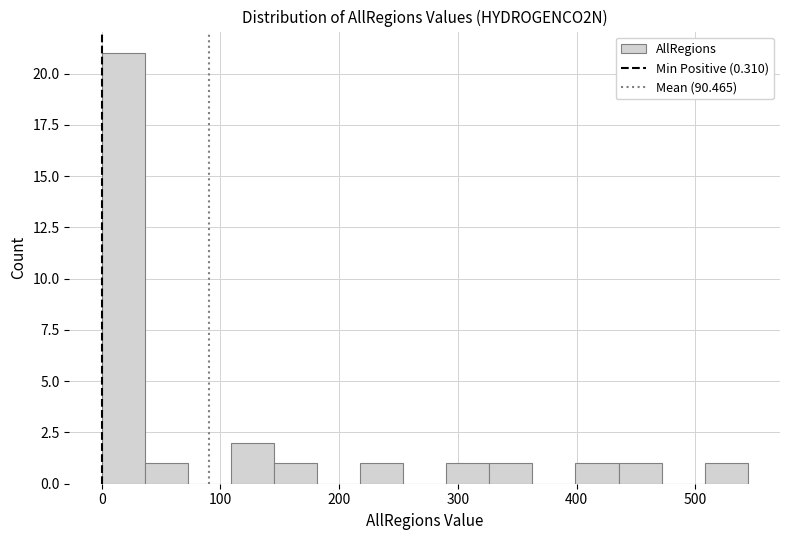

Around what value on the x-axis is the tallest bar? Give the approximate position of its centre, as read against the axis.

20